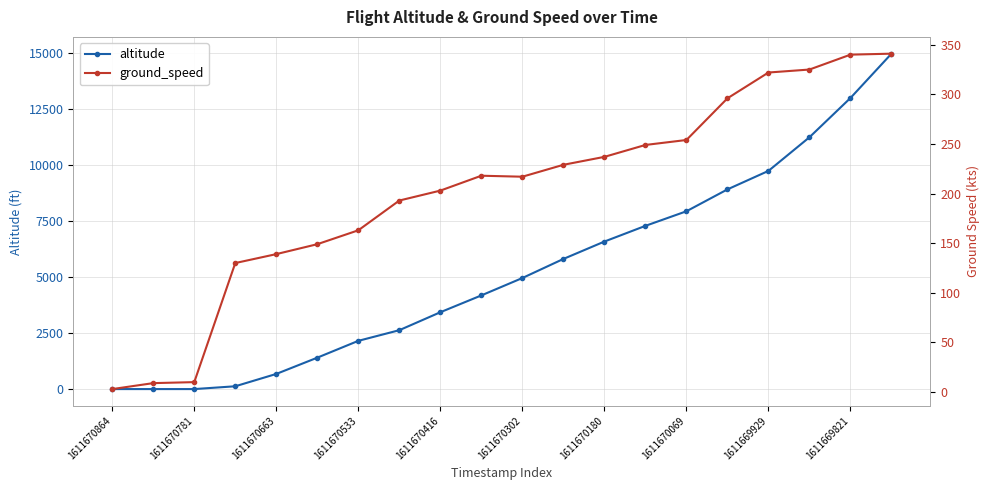

How many intersections are there between altitude and ground_speed?

1